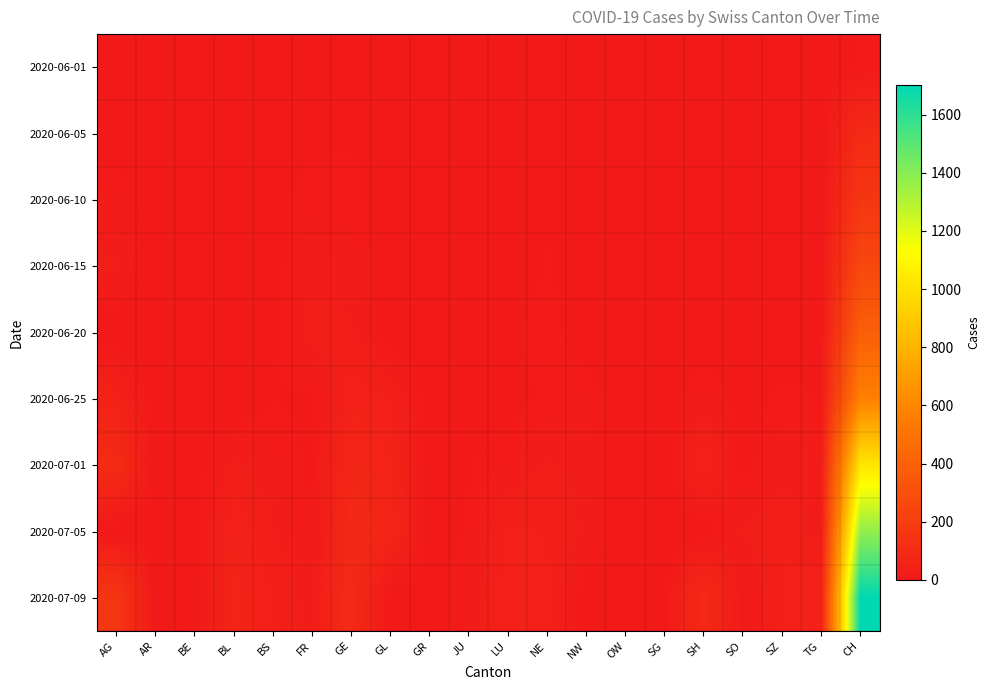

List the series in order of their peak value, highest first.

2020-07-09, 2020-07-05, 2020-07-01, 2020-06-25, 2020-06-20, 2020-06-15, 2020-06-10, 2020-06-05, 2020-06-01